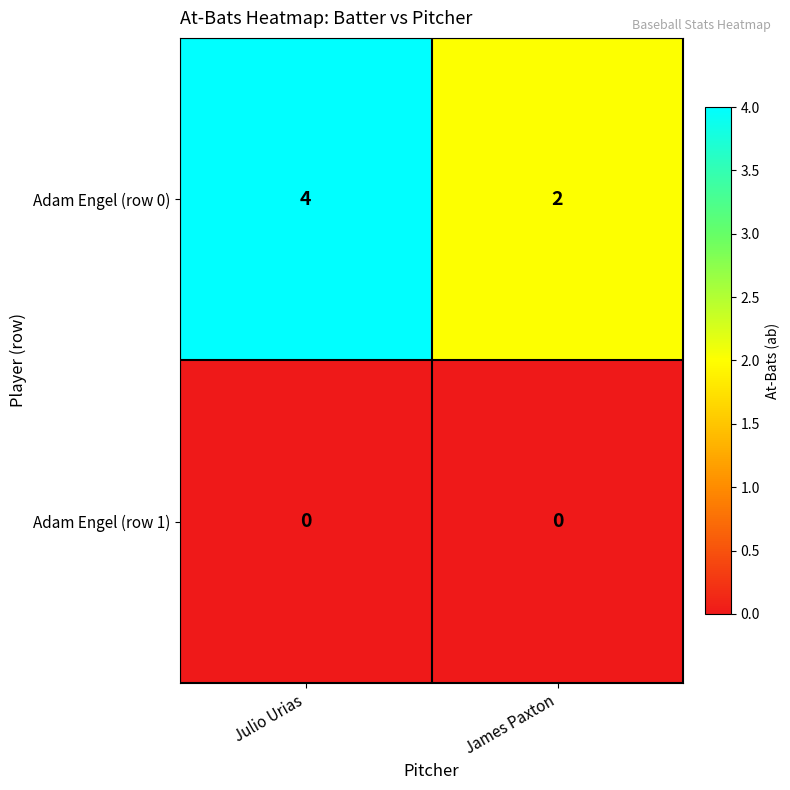

At how many categories does at least one series exceed 0?

2